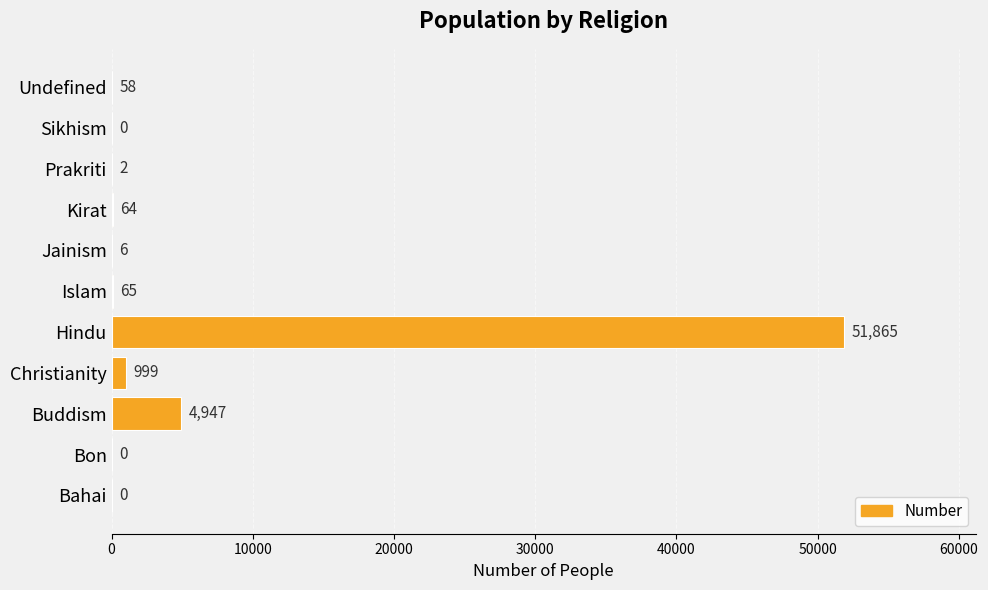

The chart shows a value of 0 at Bahai. True or false?

True